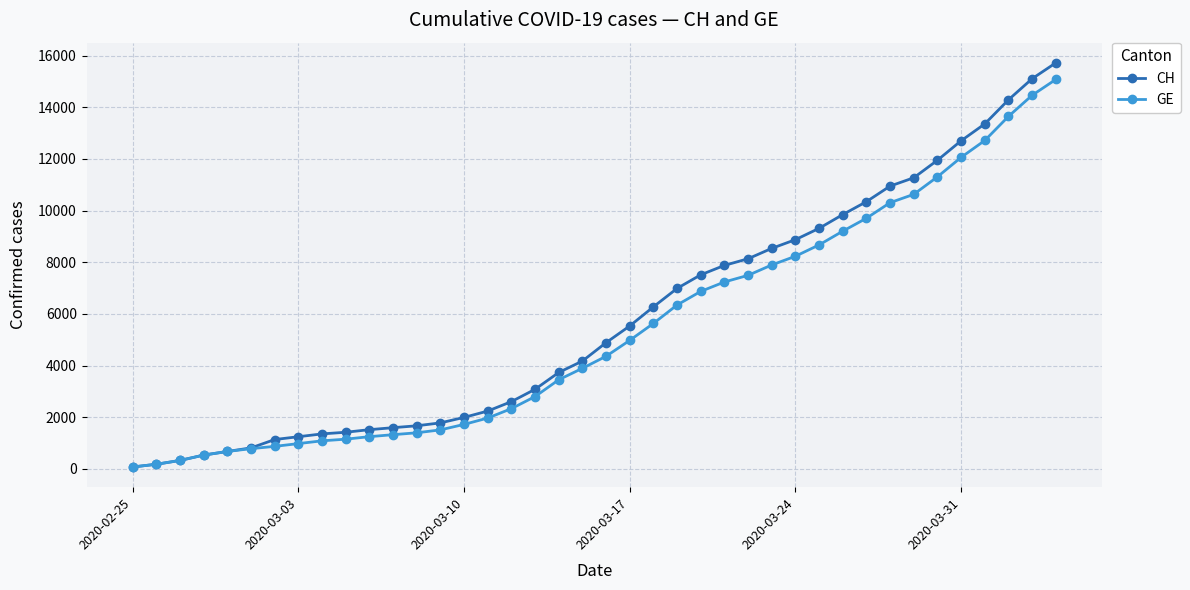

What is the sum of all CH values?

231583